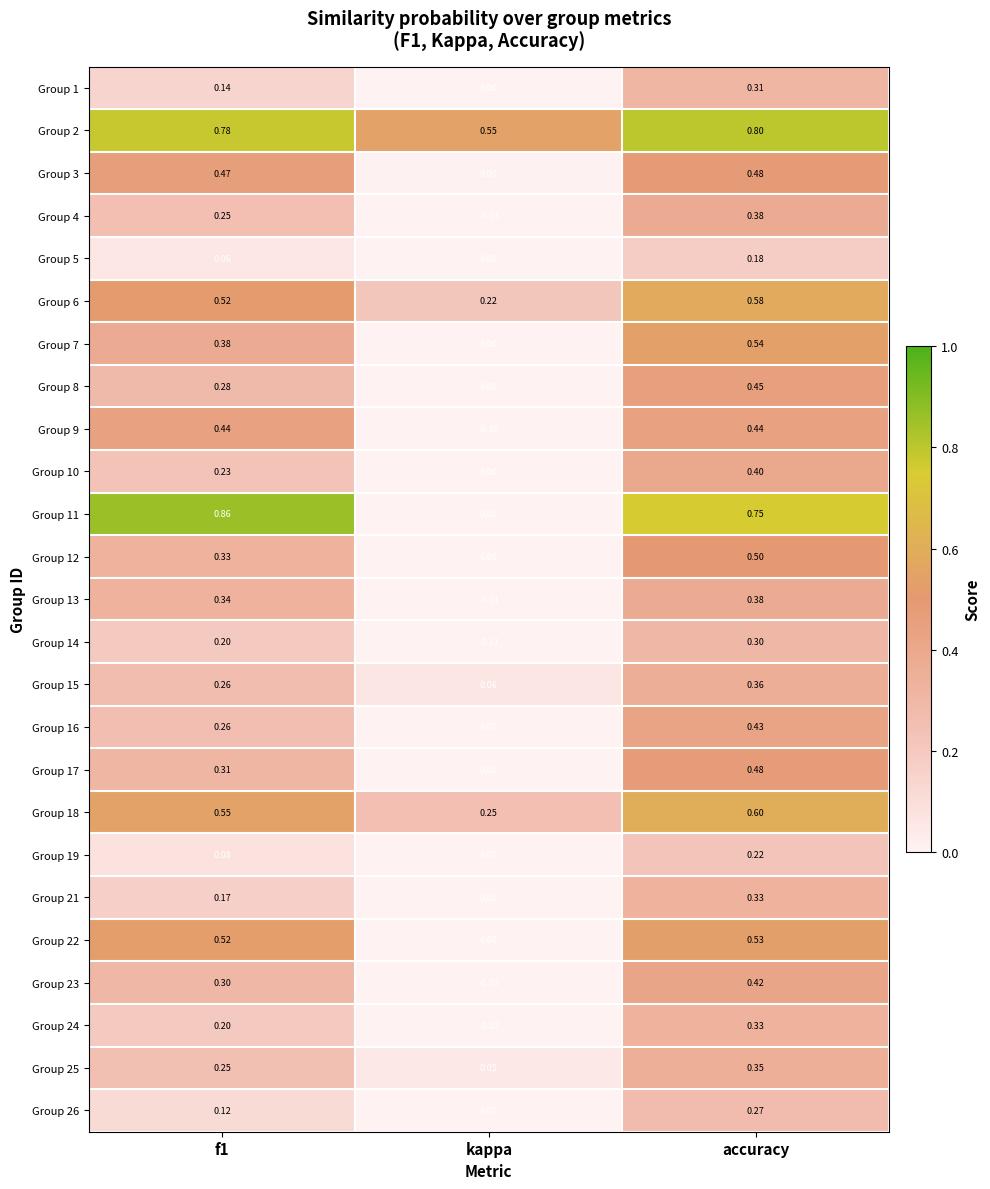

Is the value of Group 26 at kappa greater than the value of Group 8 at accuracy?

No